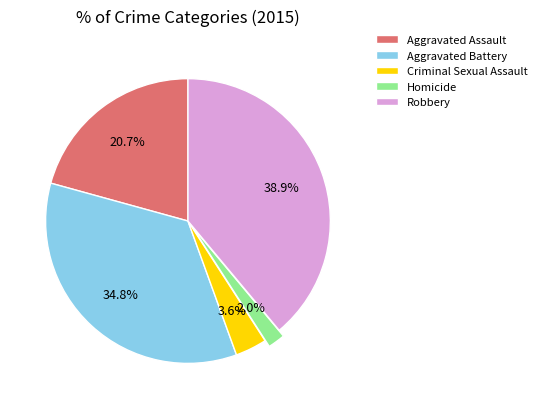

To the nearest percent, what is the difference between the largest and smallest slice percentages?

37%